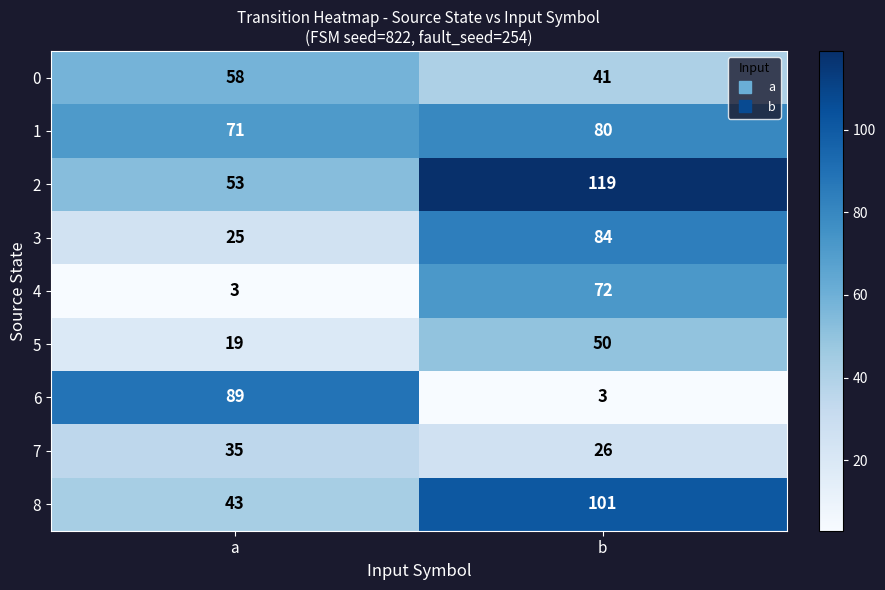

Is the value of 4 at a greater than the value of 7 at a?

No